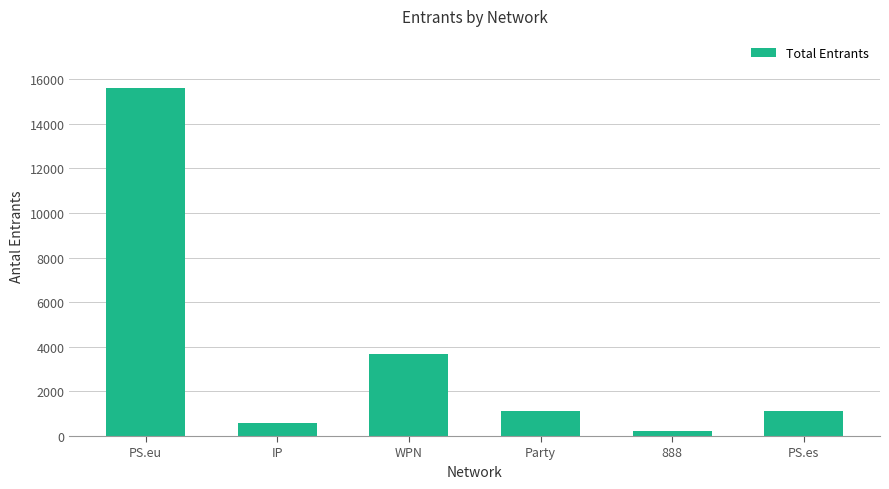

At which category does the chart reach its minimum across all series?

888